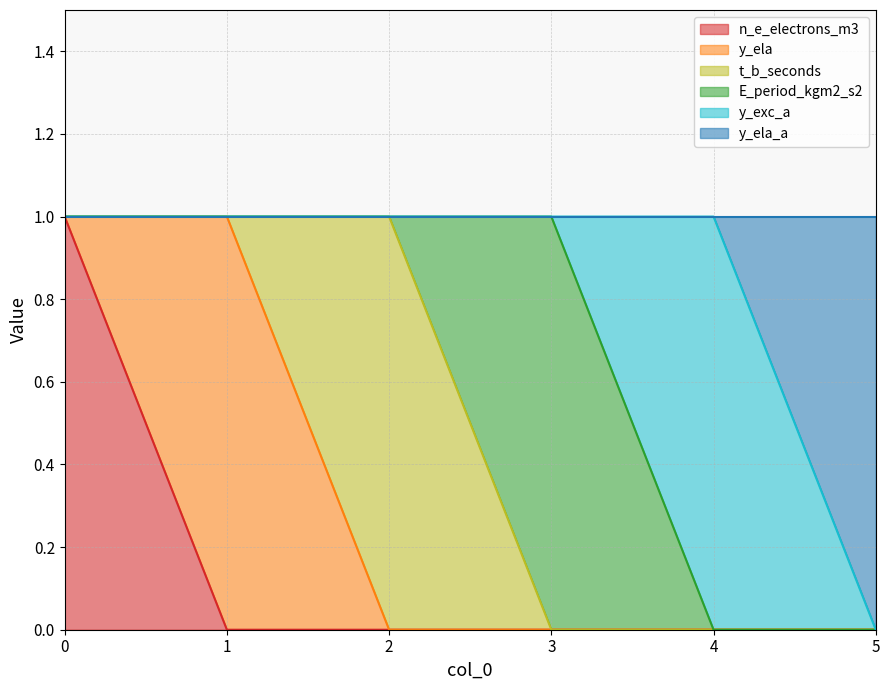

True or false: E_period_kgm2_s2 and t_b_seconds intersect in this chart.

True